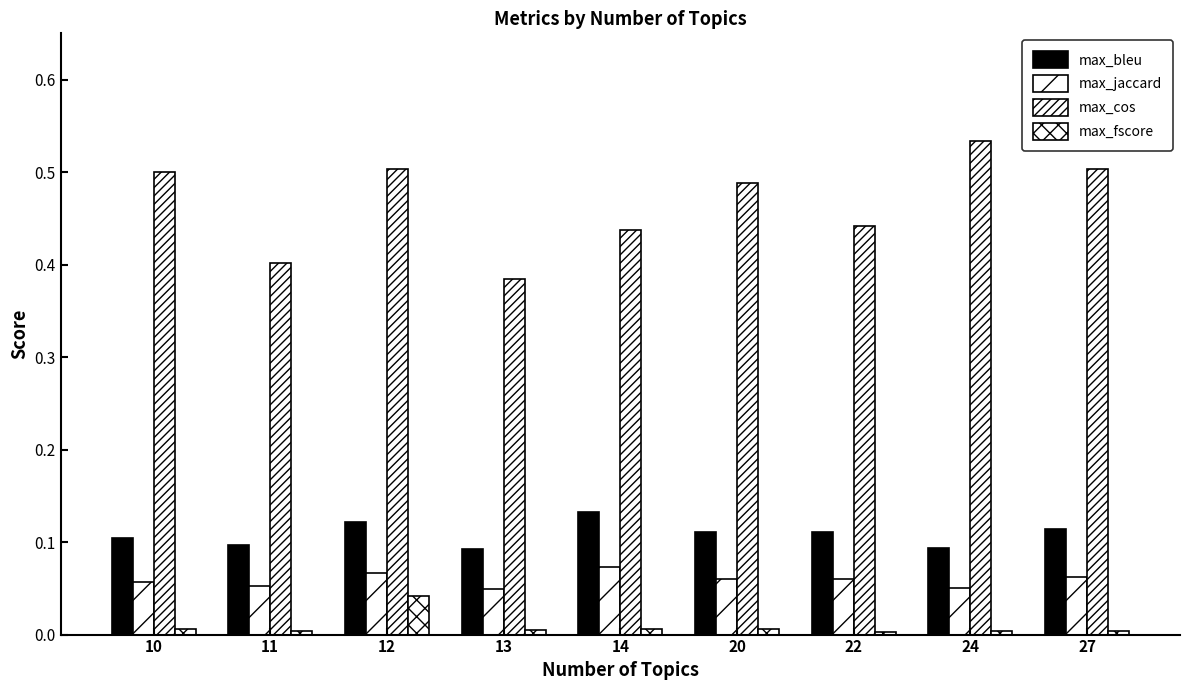

What is the spread (max minus min) of values at 11?

0.4